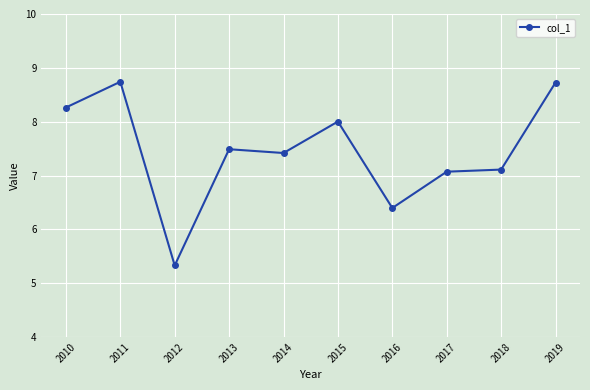

Reading left to right, list all the values displayed in this chart.

8.3	8.7	5.3	7.5	7.4	8.0	6.4	7.1	7.1	8.7